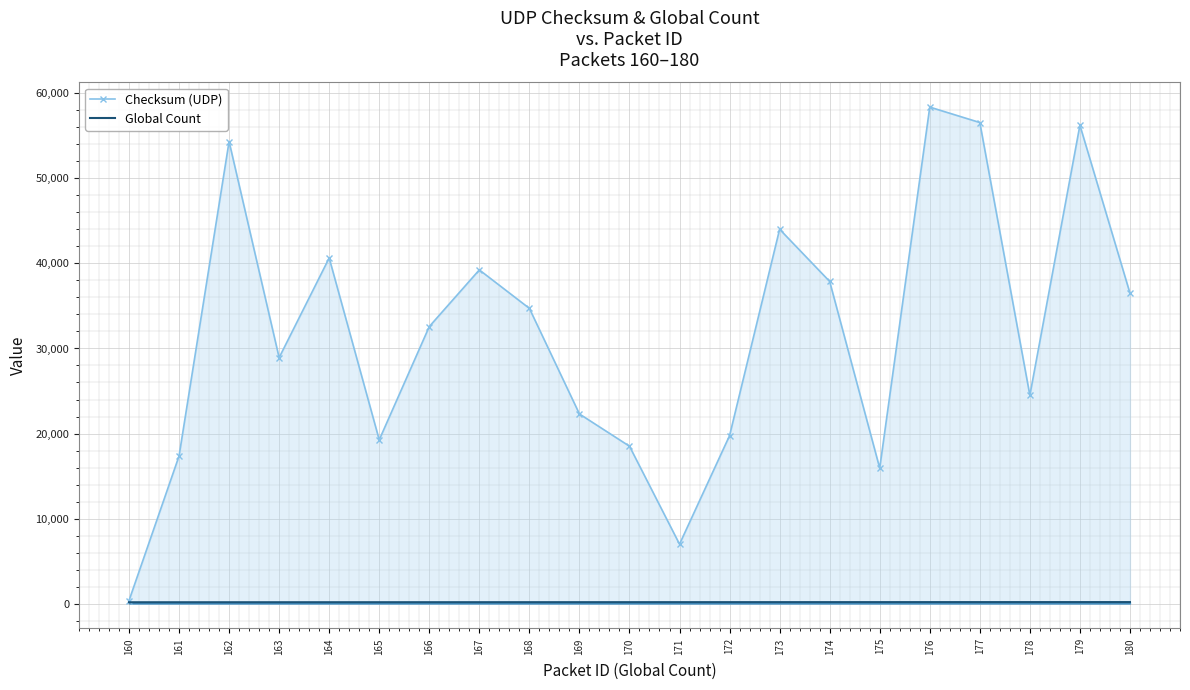

Reading left to right, what are all the values shown in this chart?

Checksum (UDP): 351	17349	54337	28922	40643	19256	32576	39241	34717	22301	18509	6991	19754	44019	37881	15927	58383	56569	24497	56251	36505
Global Count: 160	161	162	163	164	165	166	167	168	169	170	171	172	173	174	175	176	177	178	179	180